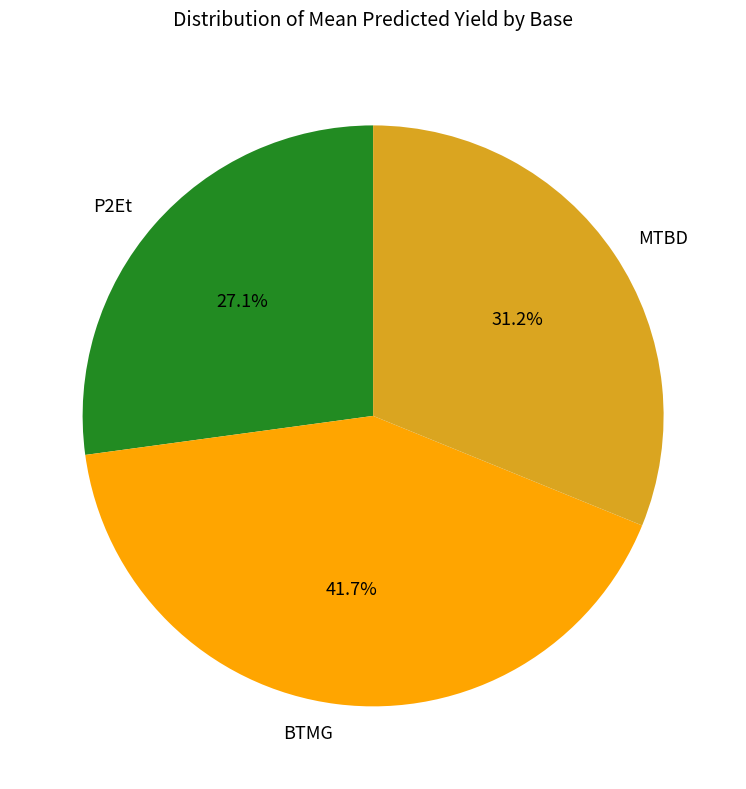

To the nearest percent, what is the average slice percentage?

33%